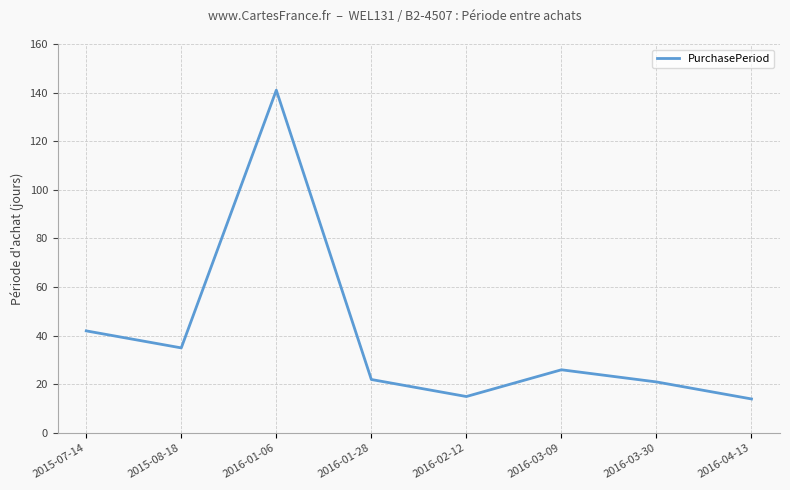

How many lines are shown in the chart?

1